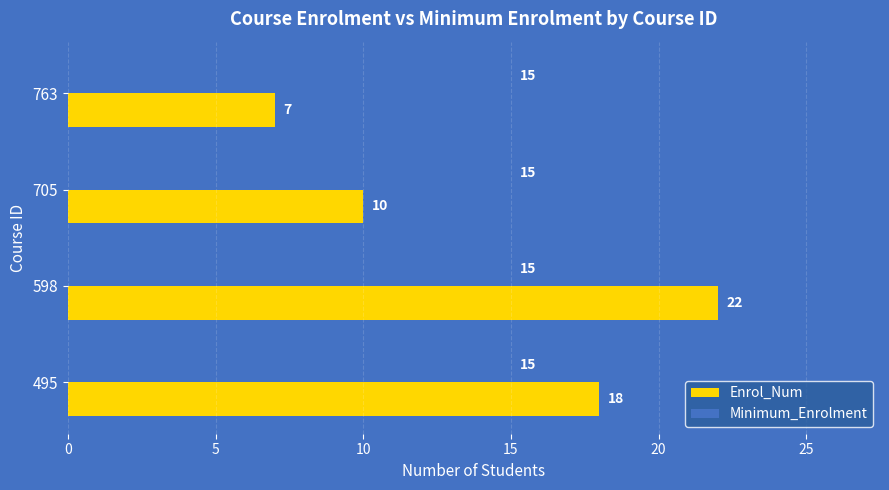

What is the total value across all series at 763?

22